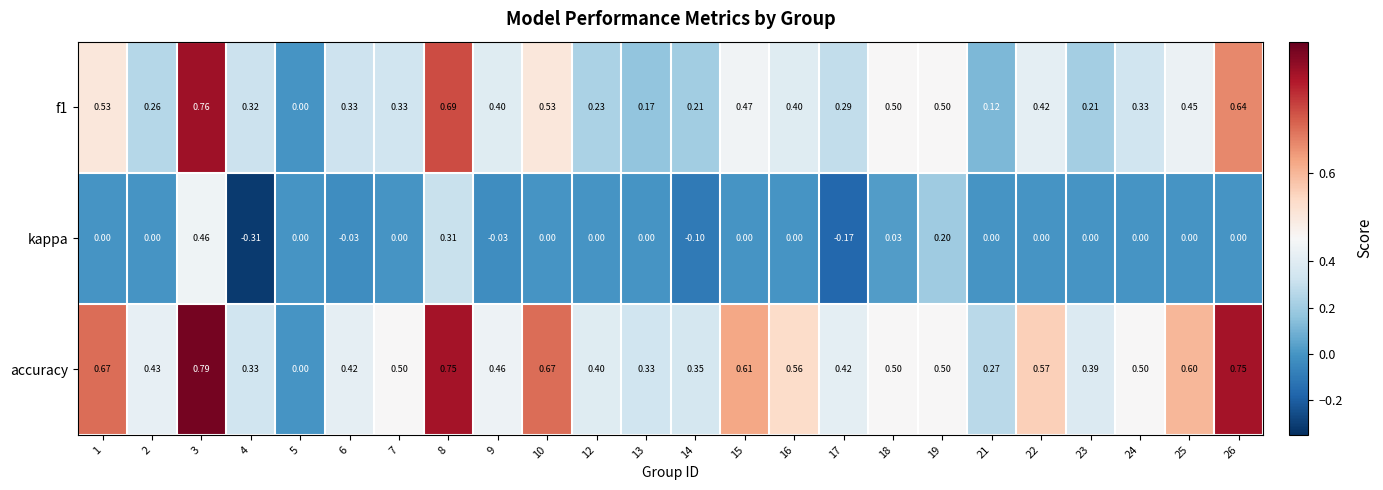

How many data points does each series have?

24